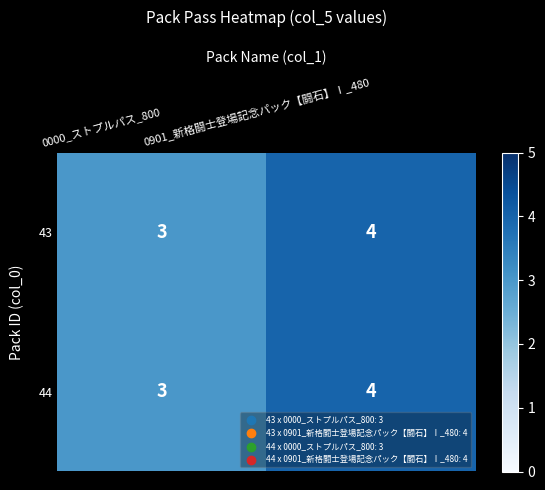

What is the sum of the 44 values at 0901_新格闘士登場記念パック【闘石】Ⅰ_480 and 0000_ストプルパス_800?

7